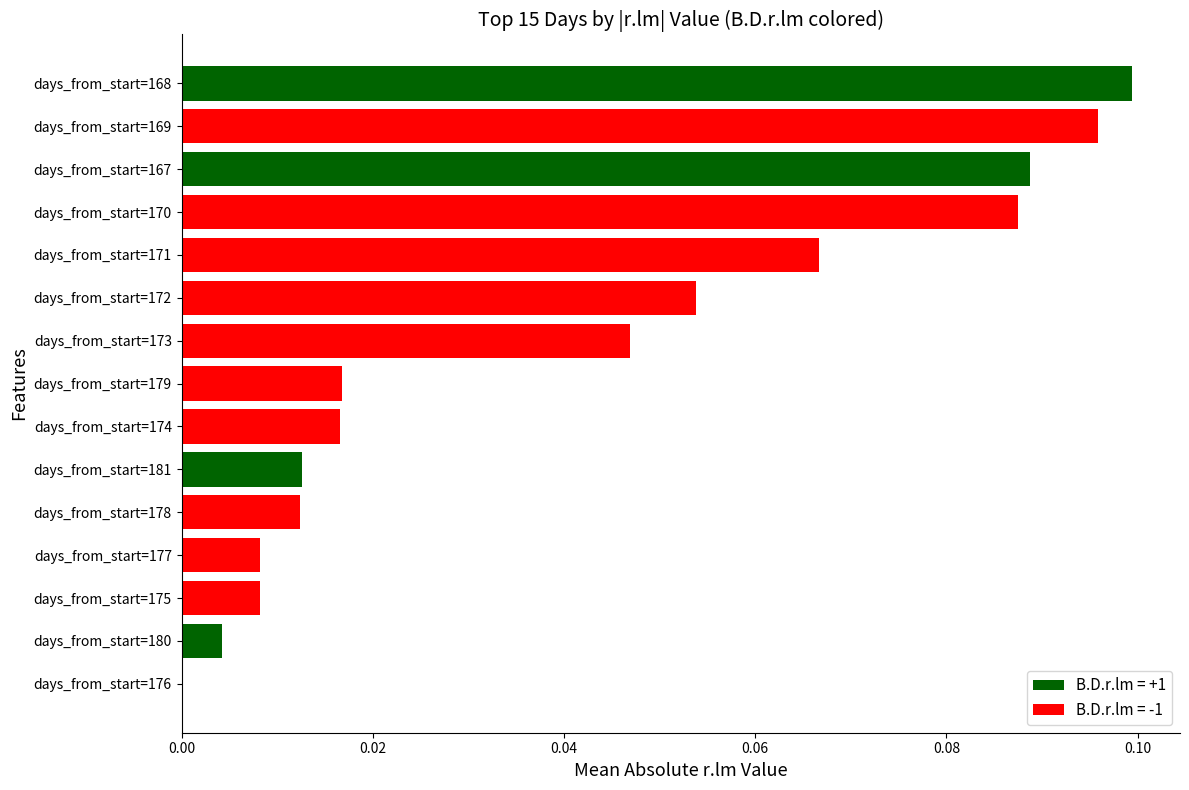

The chart shows a value of 0.0 at days_from_start=173. True or false?

True